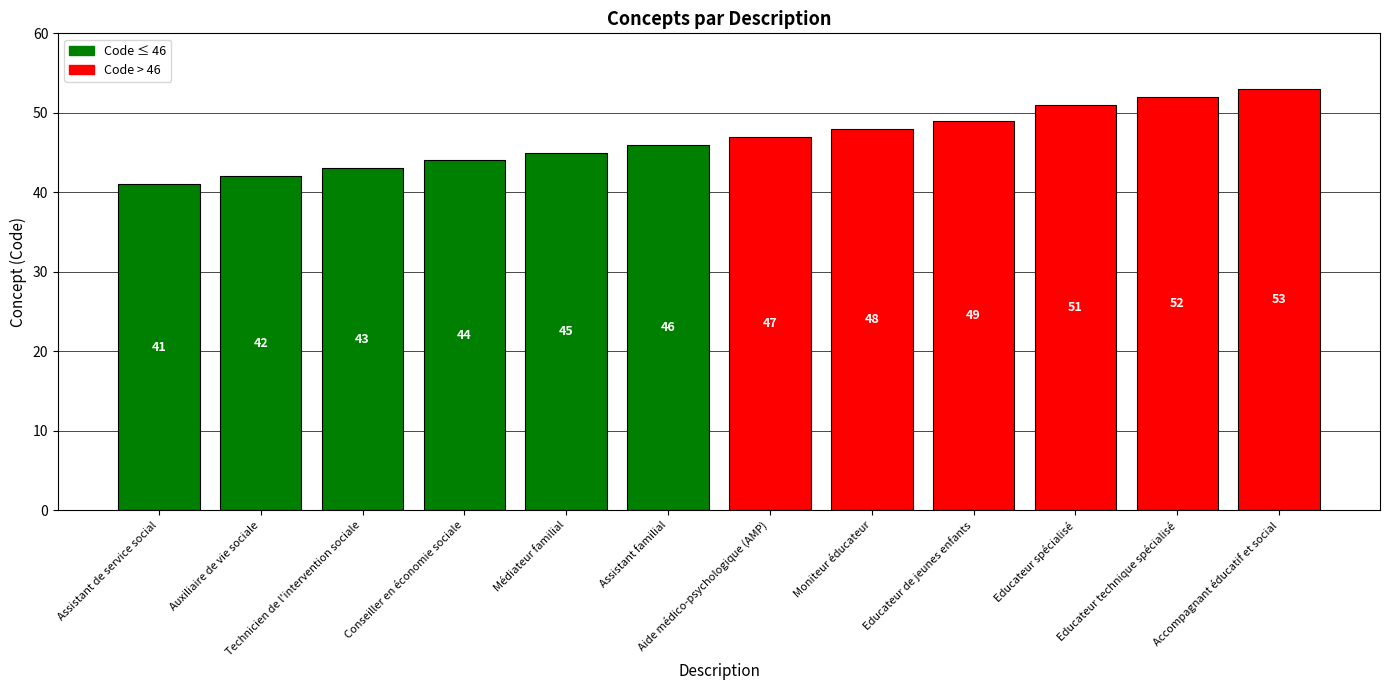

Approximately how many times larger is the value at Auxiliaire de vie sociale compared to Conseiller en économie sociale?

1.0